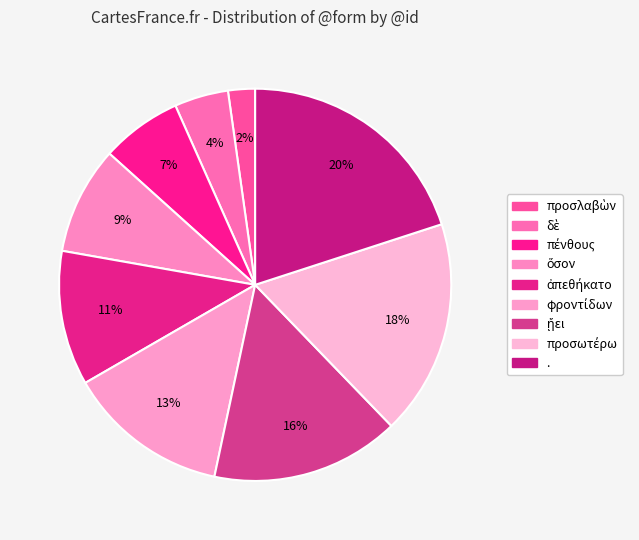

To the nearest percent, what is the combined percentage of ὅσον and .?

29%